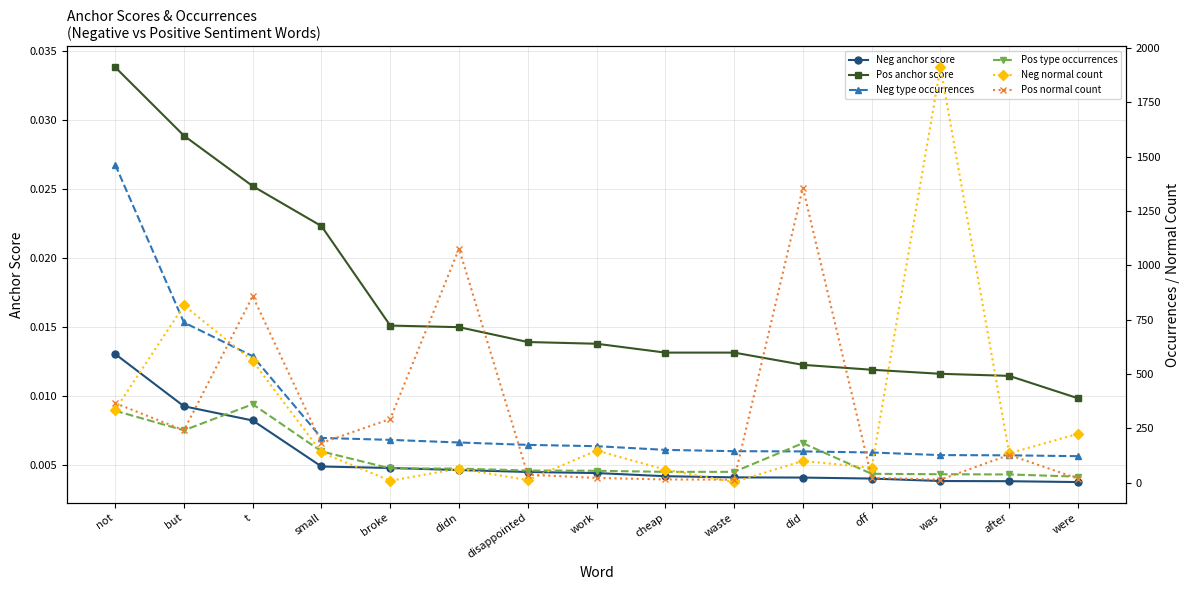

The Pos anchor score series shows 0.0 at but. True or false?

False